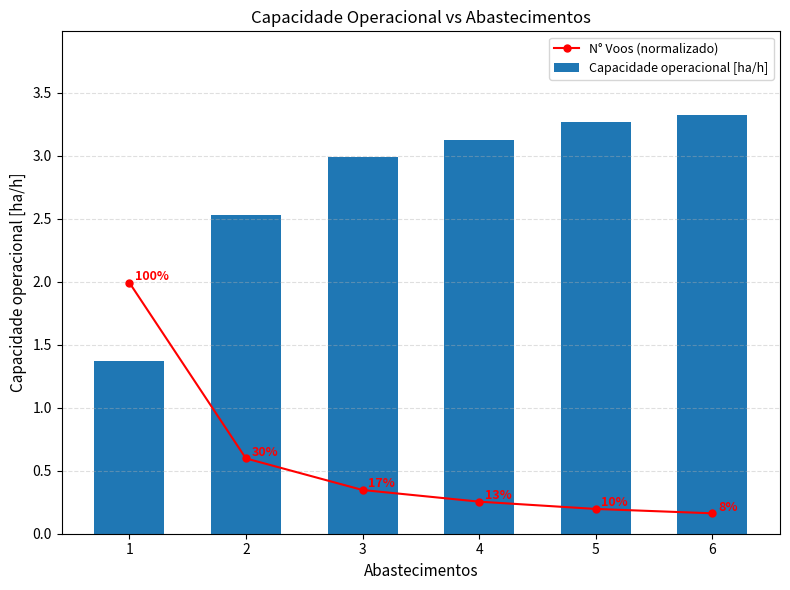

Reading left to right, extract all data points from this chart.

N° Voos (normalizado): 2.0	0.6	0.3	0.3	0.2	0.2
Capacidade operacional [ha/h]: 1.4	2.5	3.0	3.1	3.3	3.3